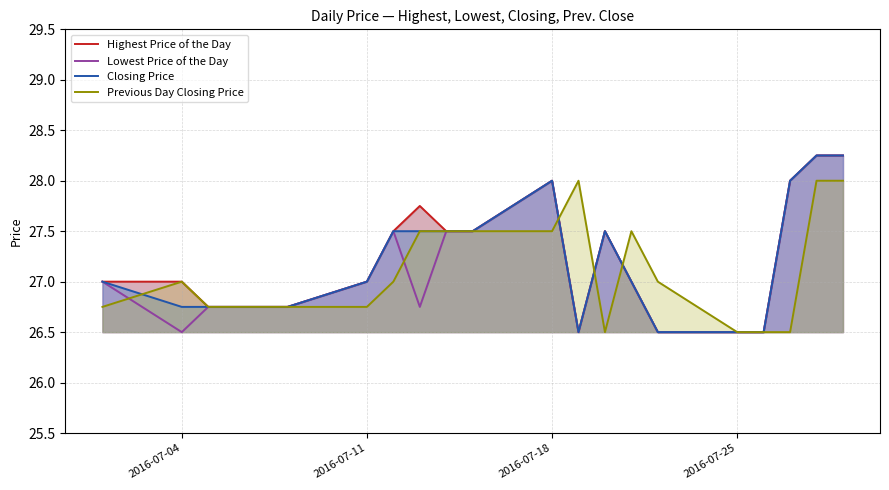

What is the difference between the maximum and second lowest values in the Closing Price series?

1.8